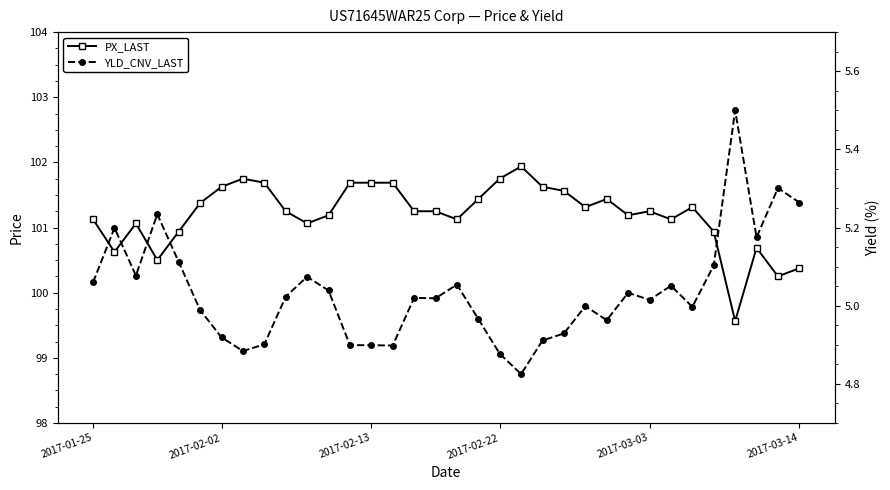

What is the approximate value of YLD_CNV_LAST at 15?

5.0